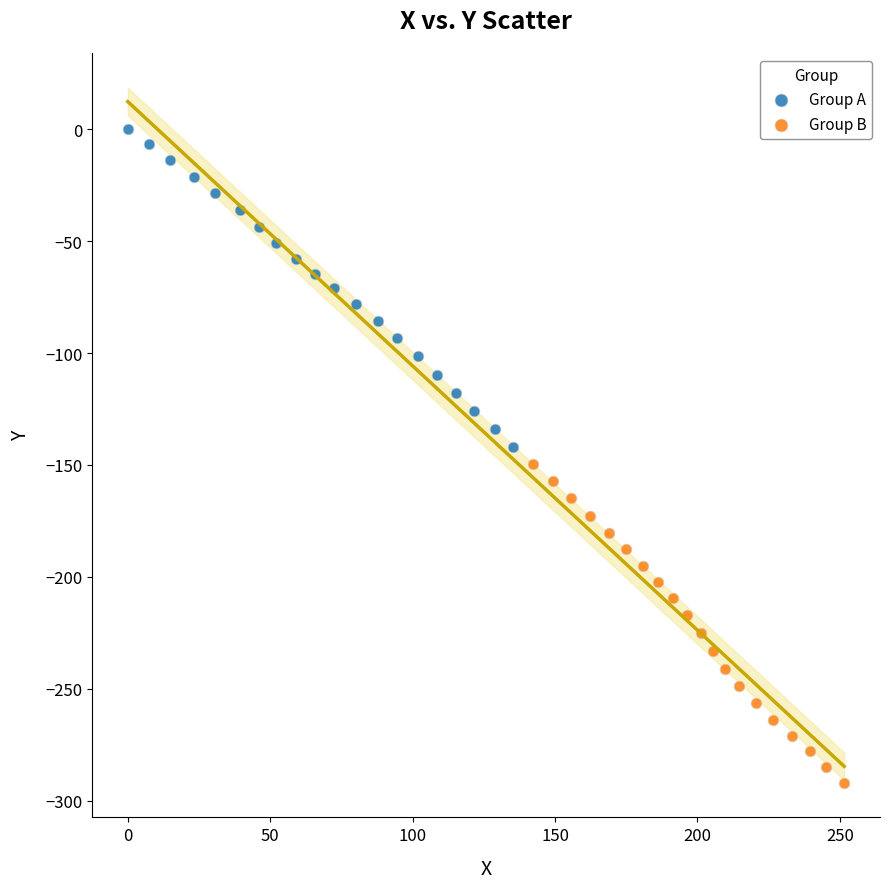

Which series has the widest spread of Y values?

Group B